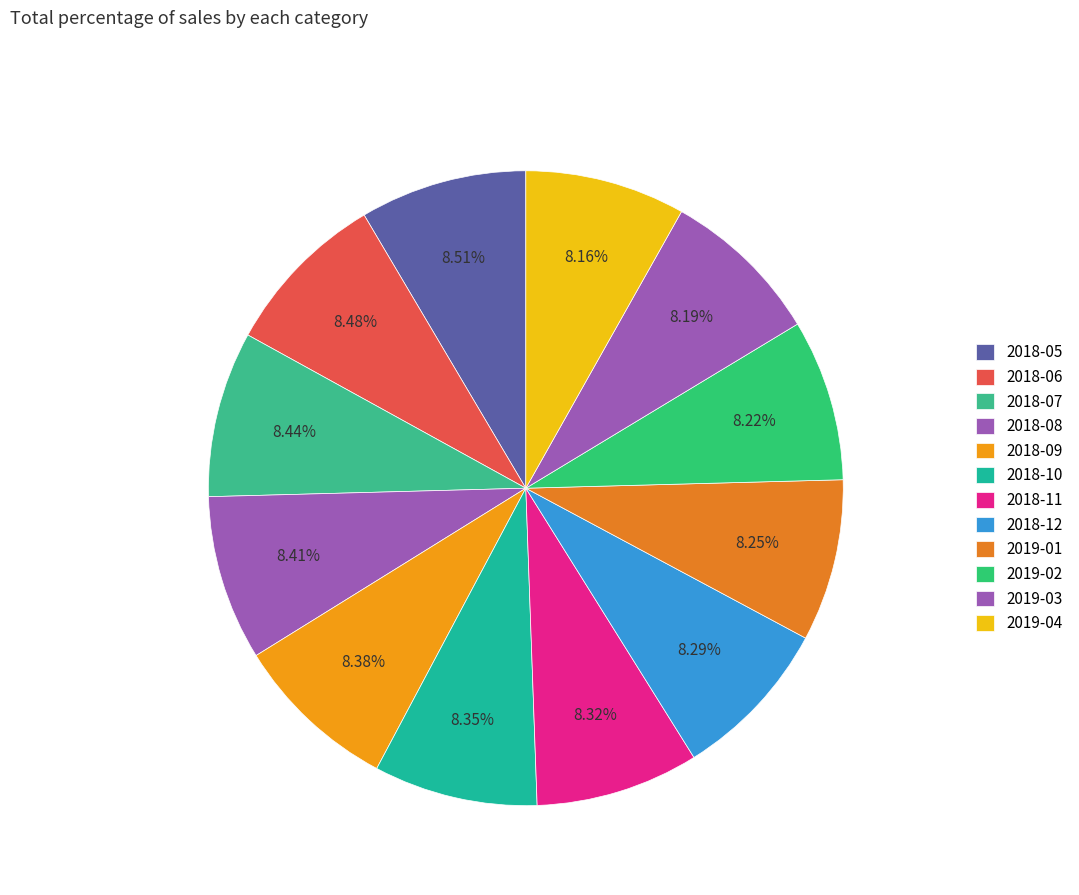

Which slice is the largest?

2018-05